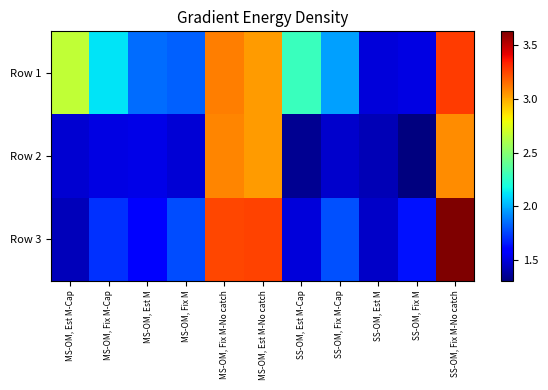

What is the maximum value shown in the chart?

3.6